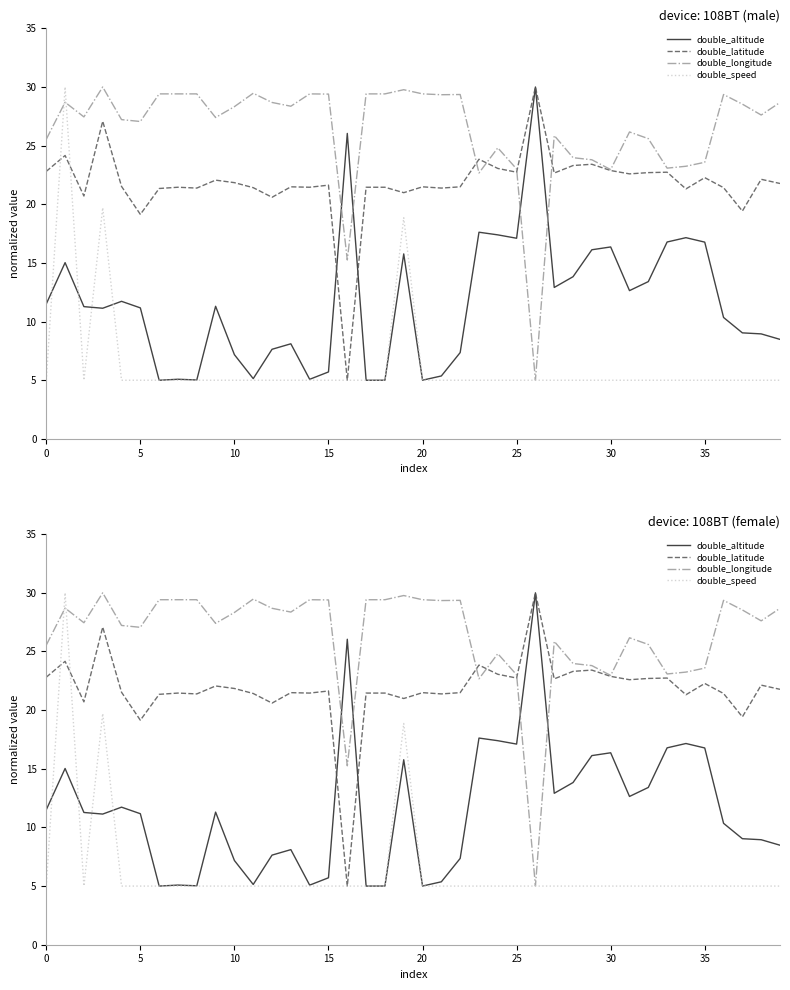

Between 14 and 36, which is larger?

36